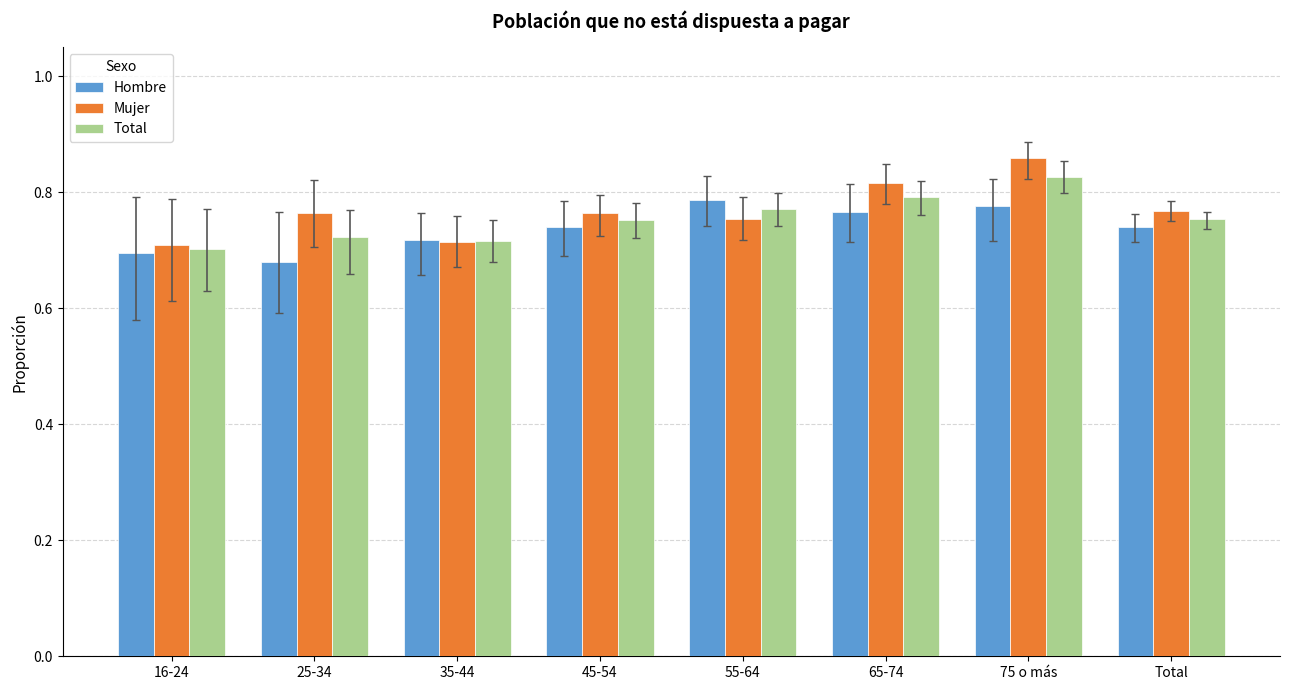

What is the label of the 6th bar from the right?

35-44